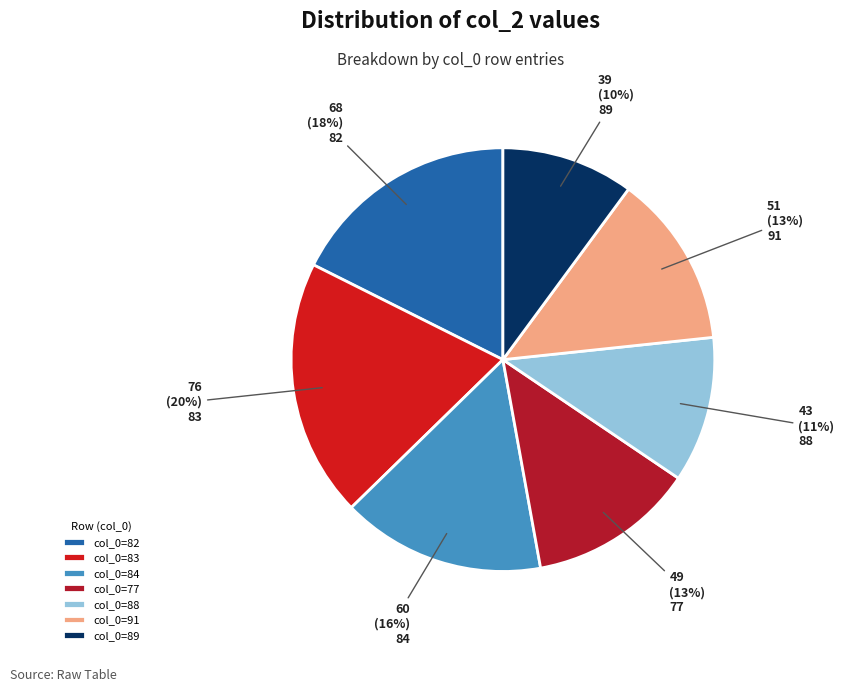

How many slices are in this pie chart?

7